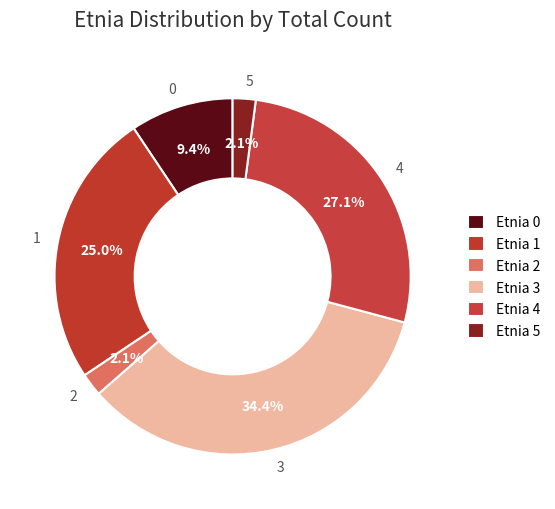

Does 5 account for over 50% of the chart?

No